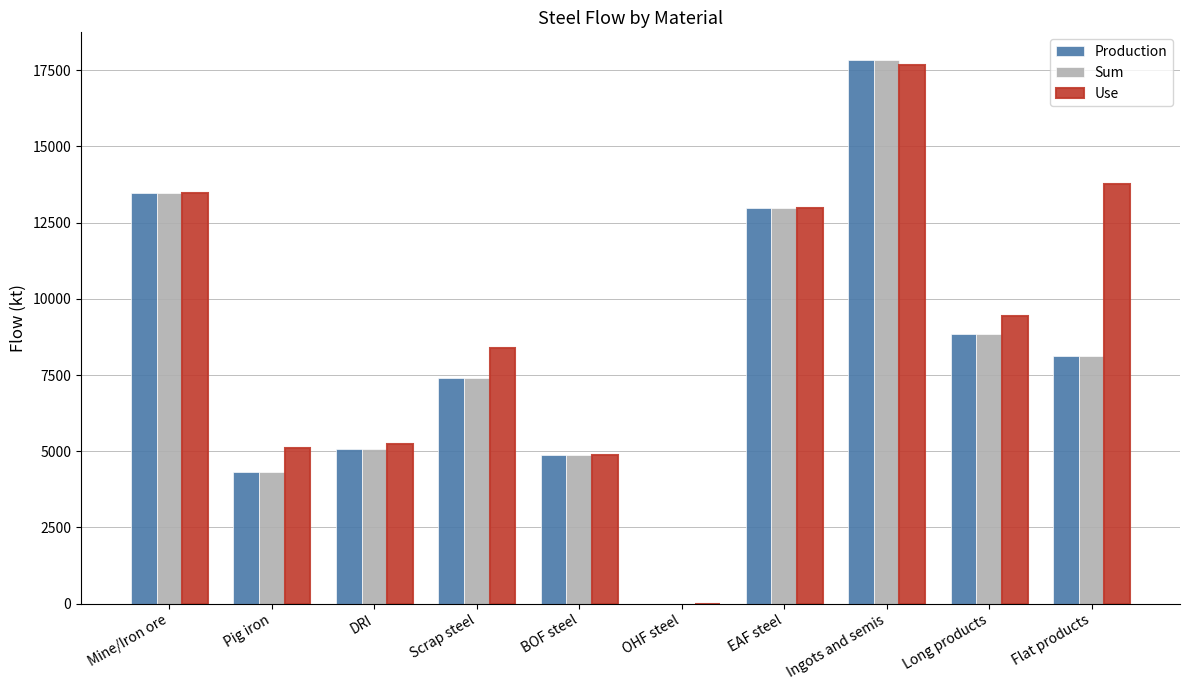

How many categories are shown in the chart?

10